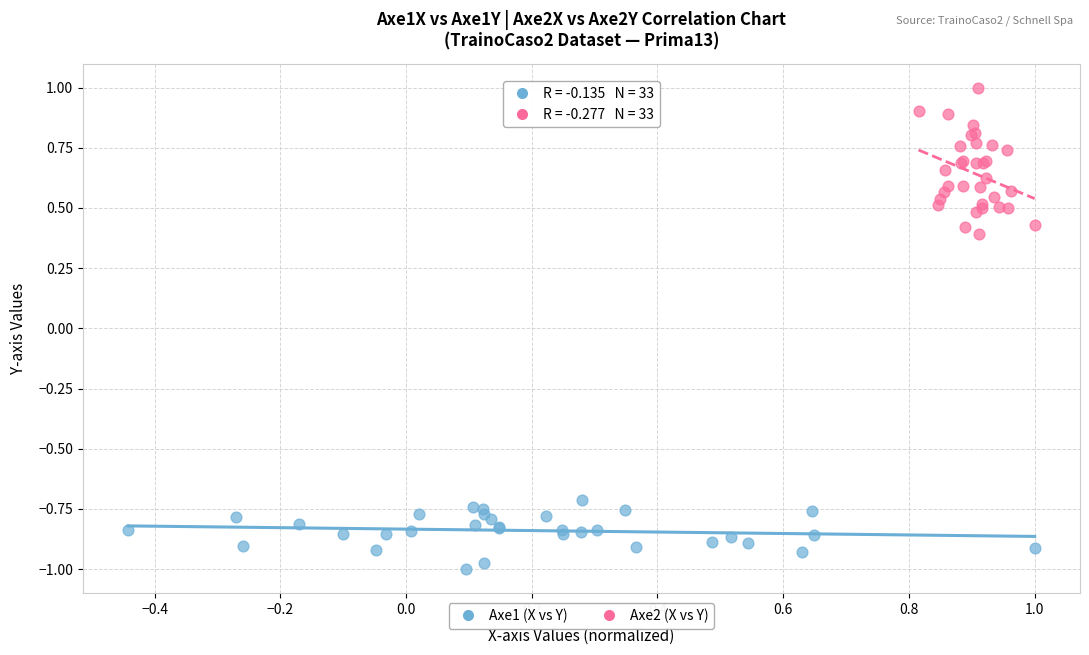

Which series reaches the minimum Y coordinate?

Axe1 (X vs Y)